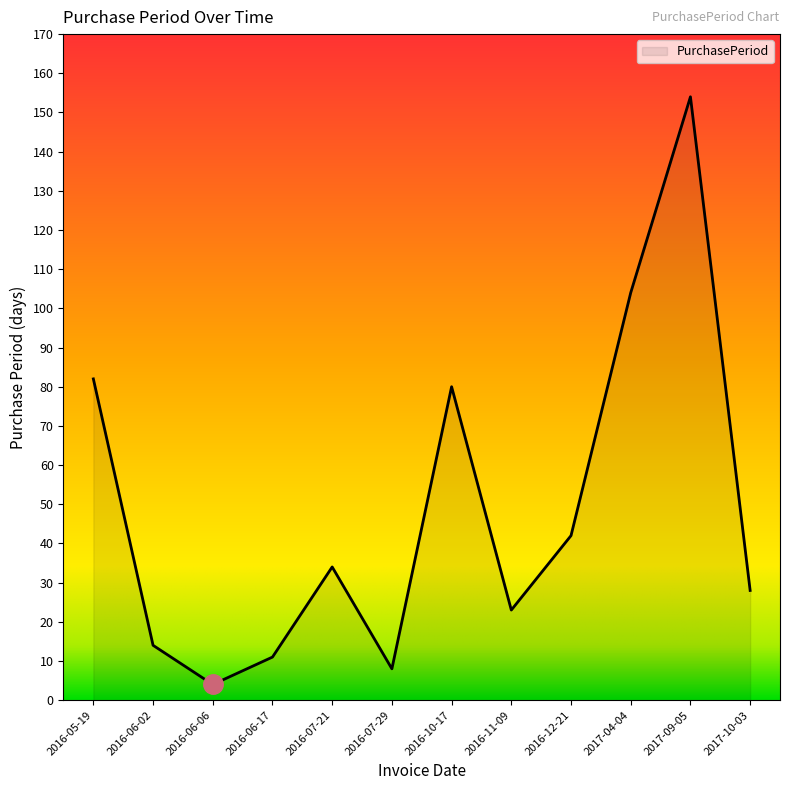

List the labels in order of value, largest first.

2017-09-05, 2017-04-04, 2016-05-19, 2016-10-17, 2016-12-21, 2016-07-21, 2017-10-03, 2016-11-09, 2016-06-02, 2016-06-17, 2016-07-29, 2016-06-06